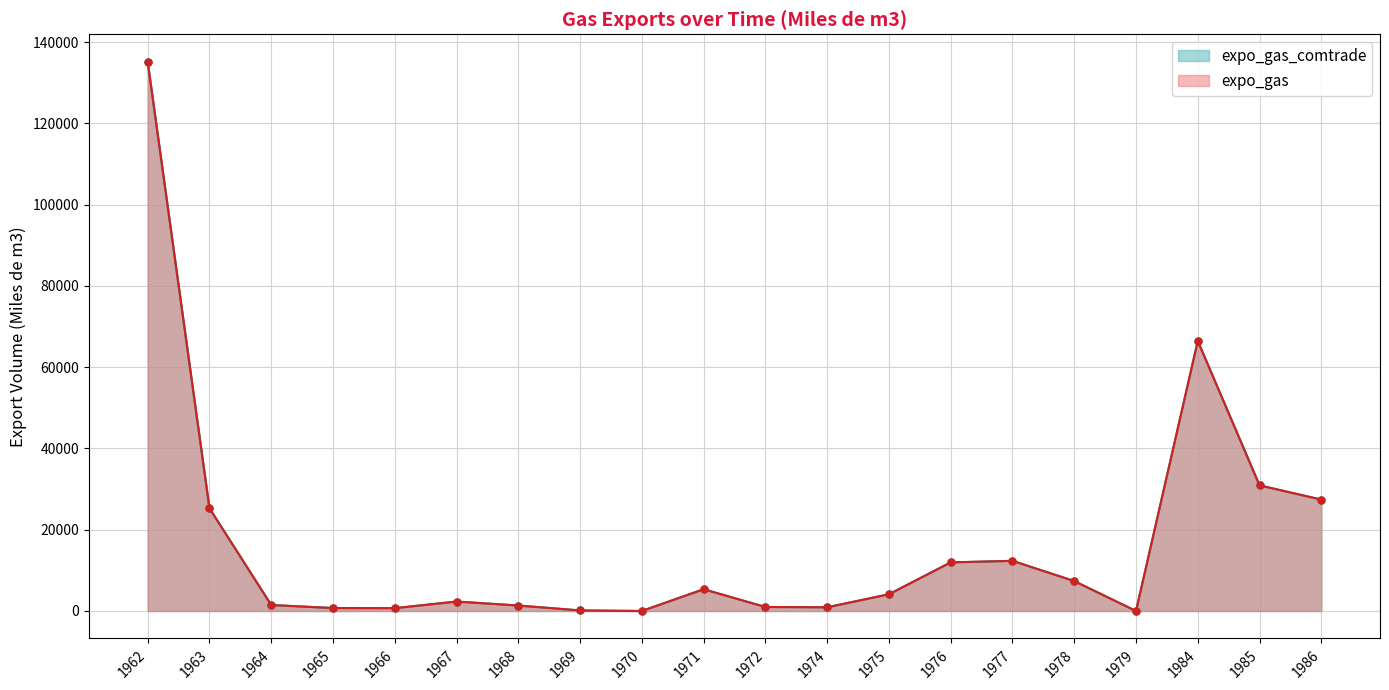

Is it true that expo_gas equals 2148.0 at 1964?

False